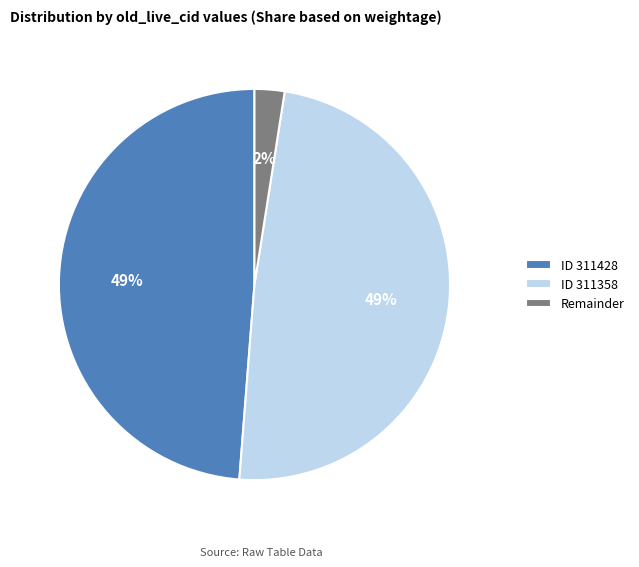

To the nearest percent, what percentage of the pie is Remainder?

2%